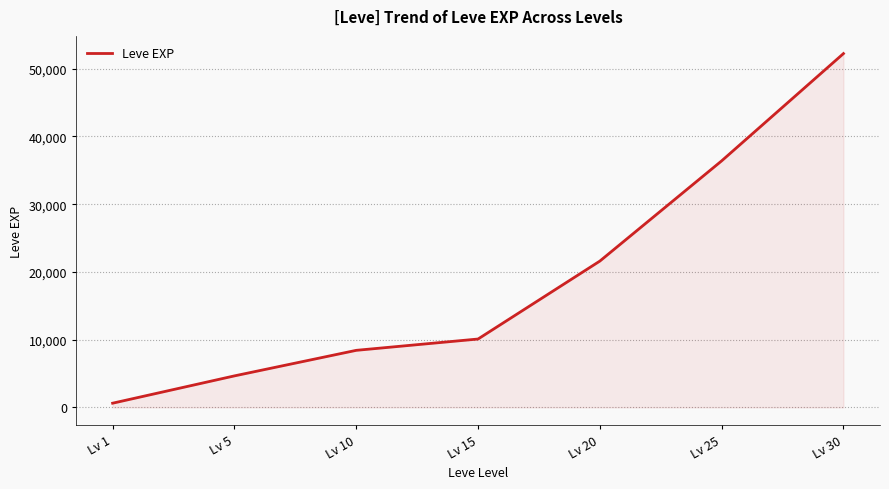

What is the difference between the maximum and minimum values?

51590